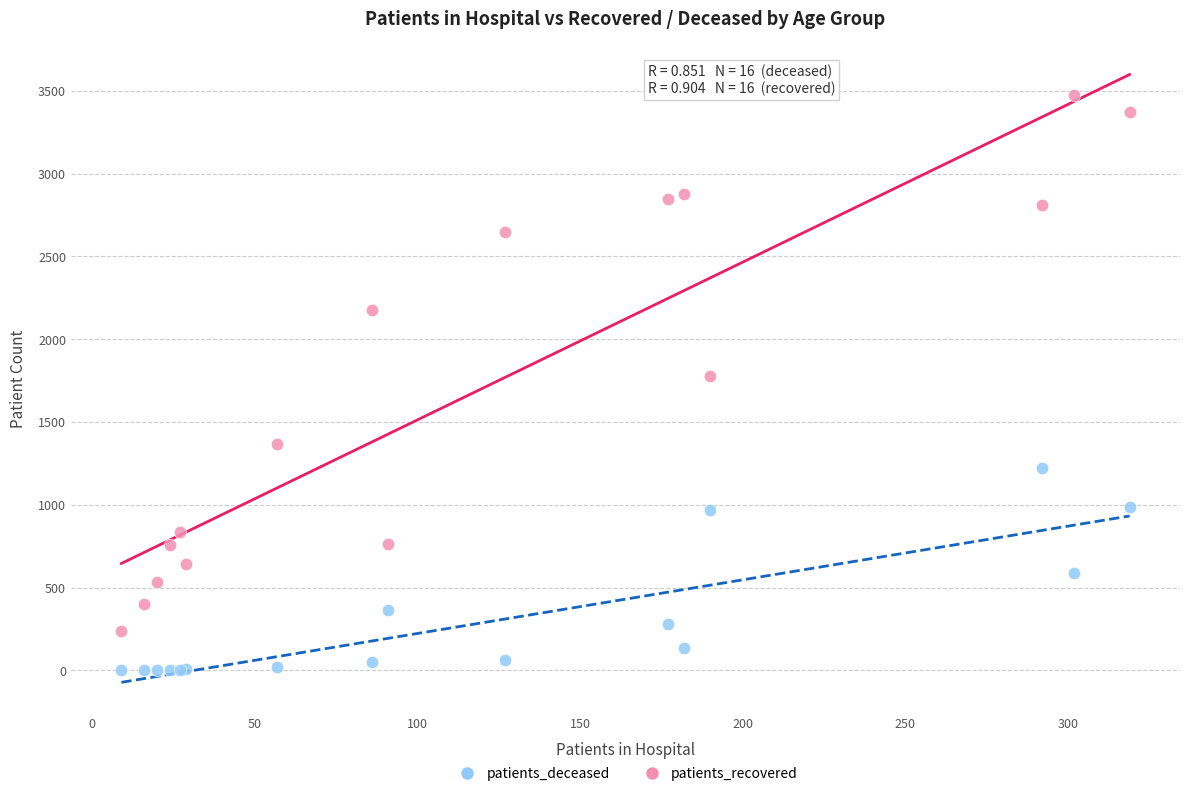

Which series contains the lowest Y value?

patients_deceased